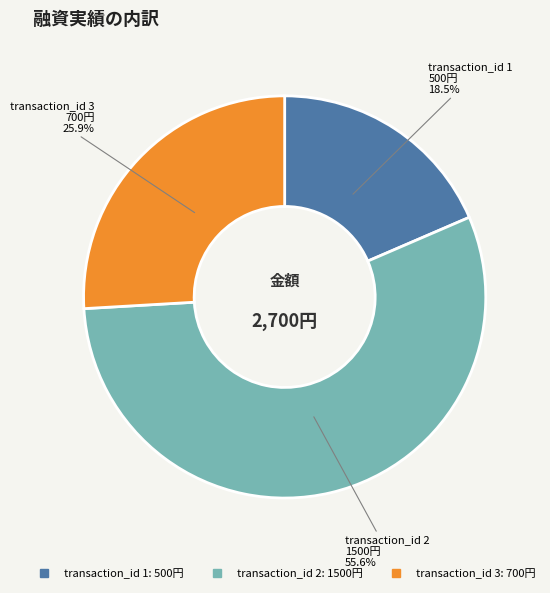

Does any single category account for the majority?

Yes